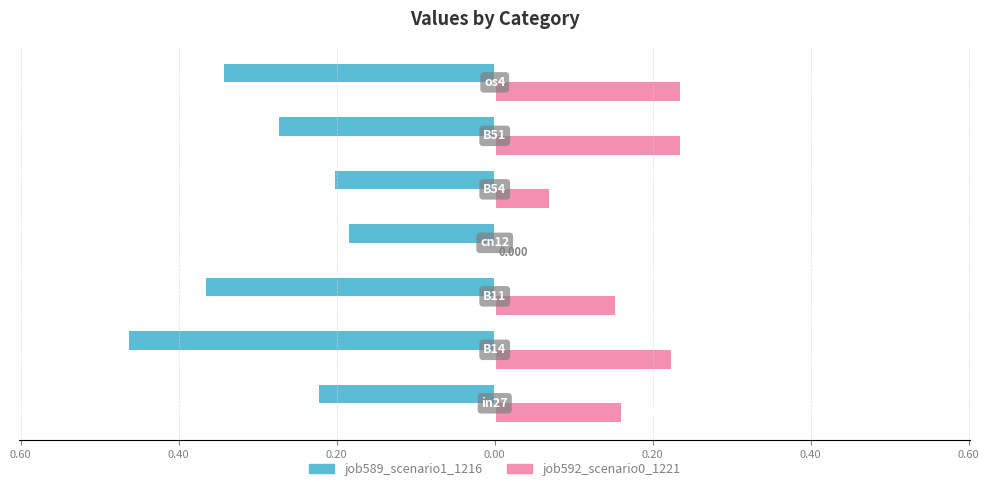

What are all the series names shown in the legend?

job589_scenario1_1216, job592_scenario0_1221